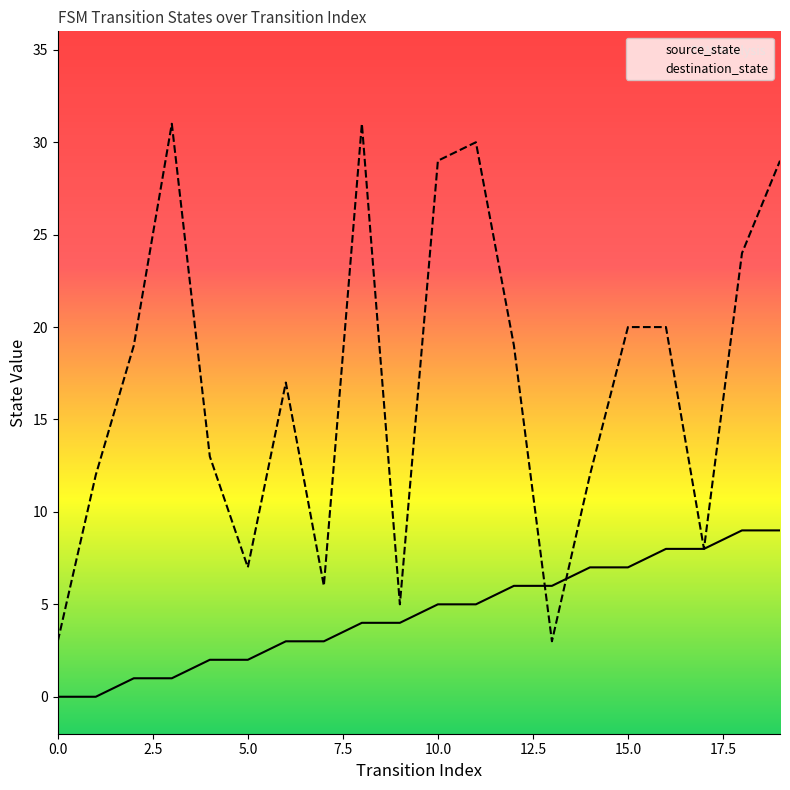

Reading left to right, transcribe all the data shown in this chart.

source_state: 0	0	1	1	2	2	3	3	4	4	5	5	6	6	7	7	8	8	9	9
destination_state: 3	12	19	31	13	7	17	6	31	5	29	30	19	3	12	20	20	8	24	29